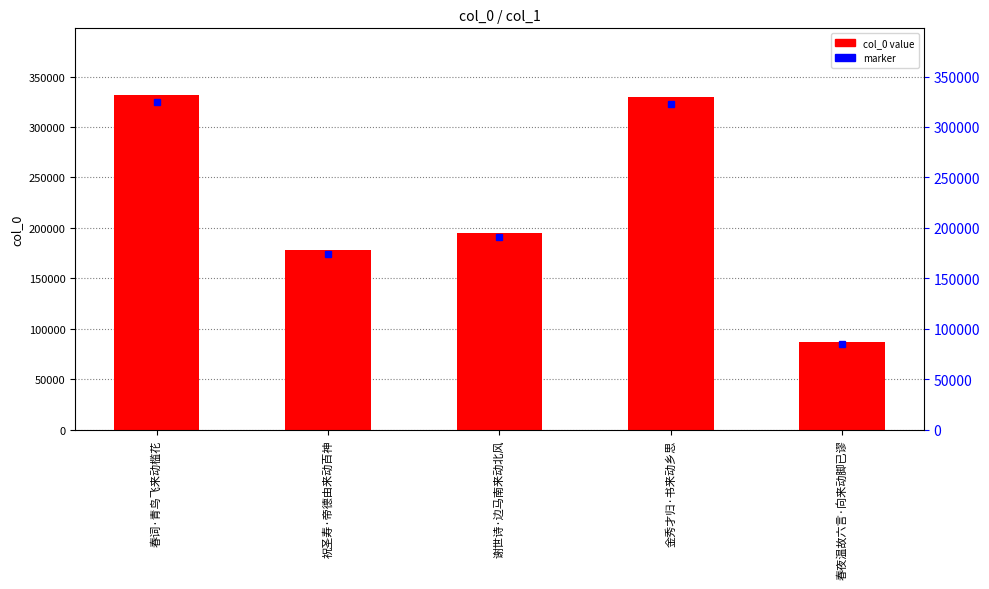

How many bars are there in total?

5